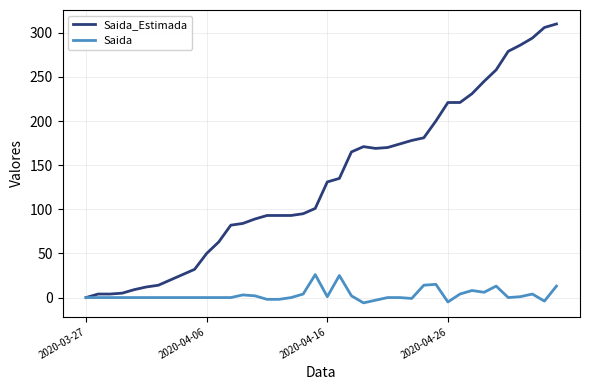

How many lines are shown in the chart?

2